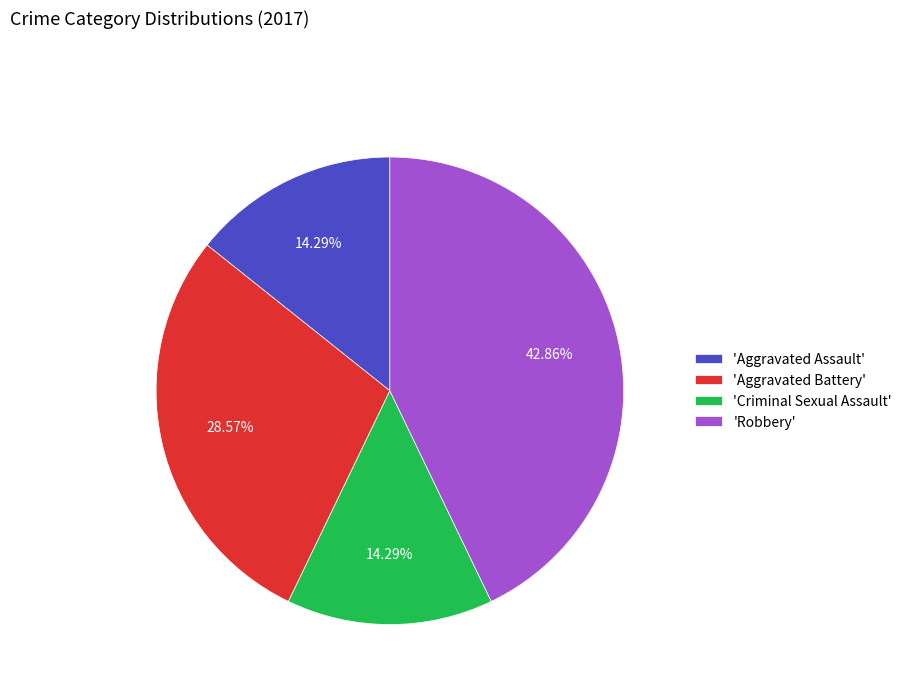

Does 'Aggravated Battery' represent more than half of the total?

No